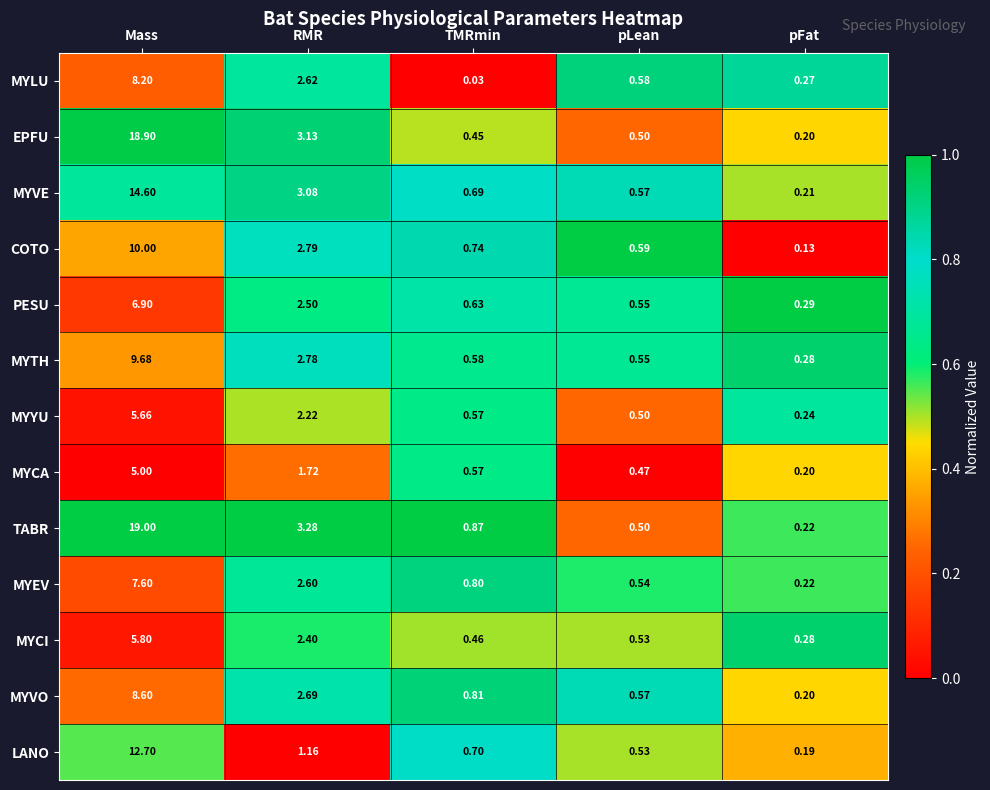

Between TMRmin and pLean, which series saw the biggest shift?

MYLU